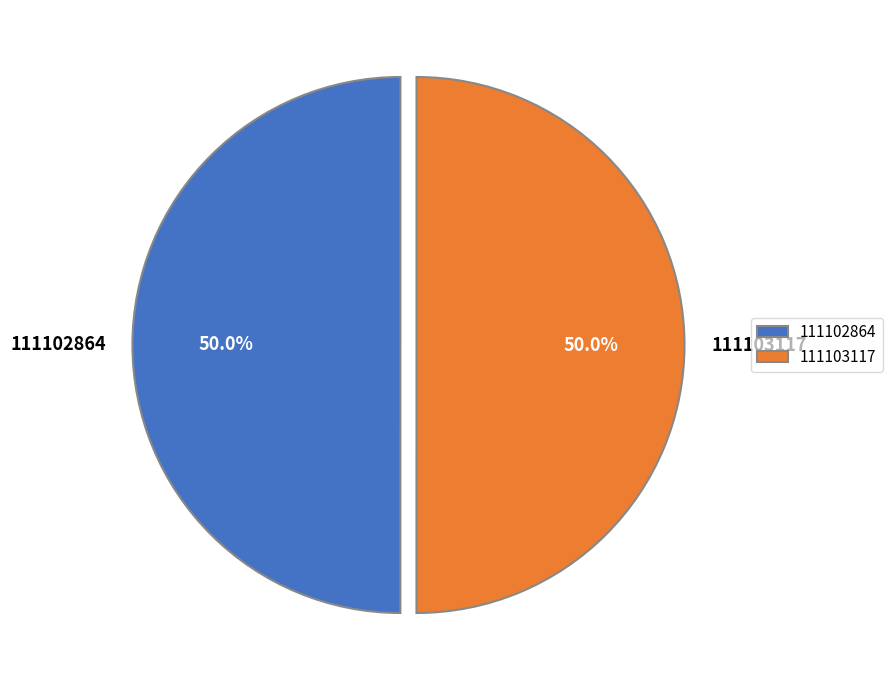

Approximately how many times larger is the value at 111102864 compared to 111103117?

1.0